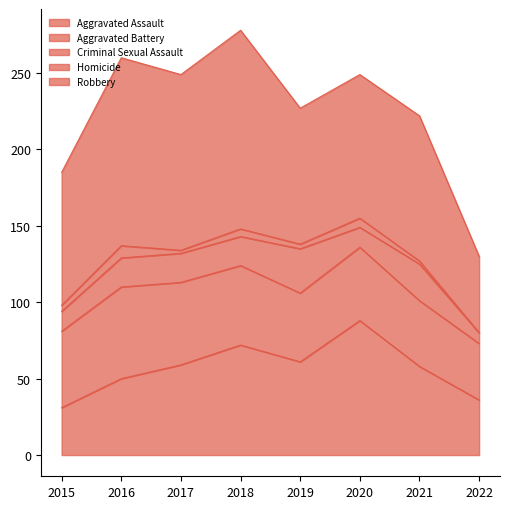

What are all the series names shown in the legend?

Aggravated Assault, Aggravated Battery, Criminal Sexual Assault, Homicide, Robbery